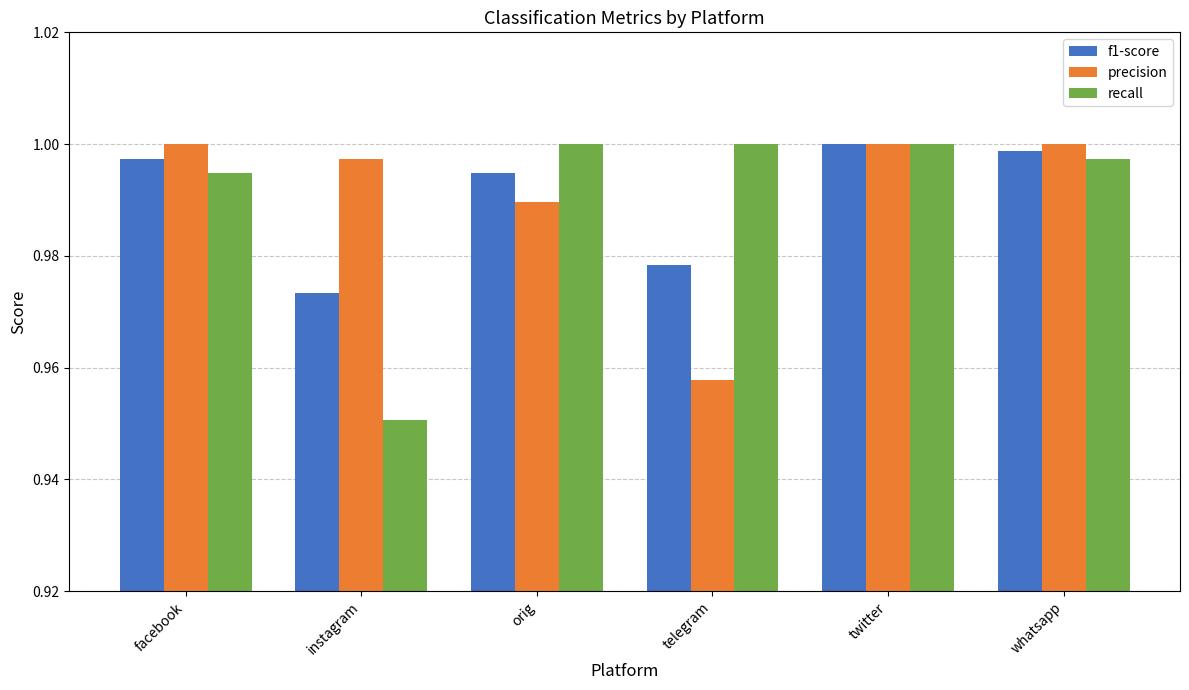

Which label corresponds to the smallest value in the chart?

instagram